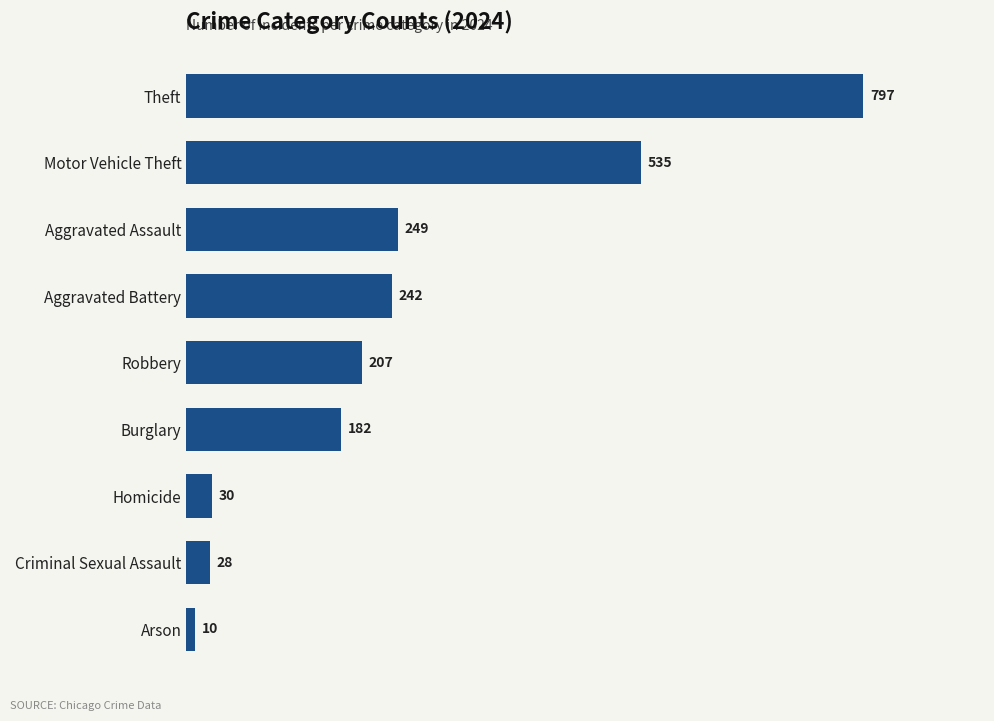

What is the sum of all values?

2280